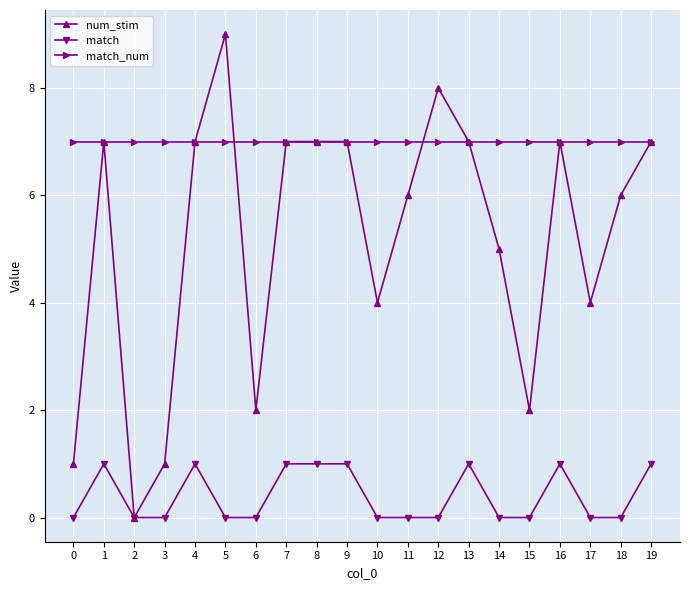

The value of match_num at 17 is 7. True or false?

True